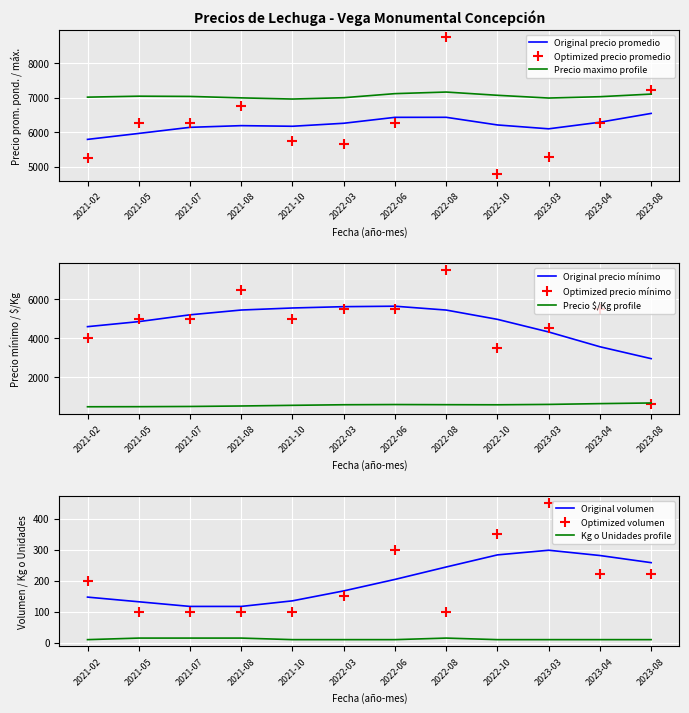

What is the approximate value of Volumen at 2022-10?

350